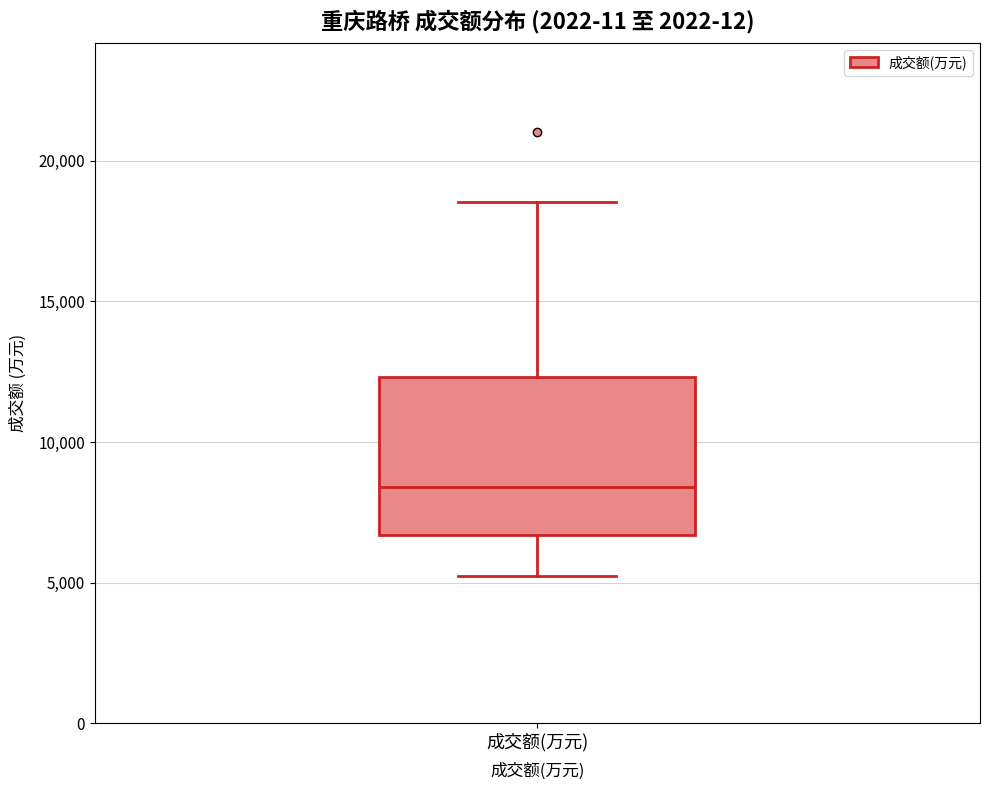

Where is the upper edge of the box for 成交额(万元) on the y-axis? The values are not printed on the chart, so give them approximately, as read against the axis.

12500